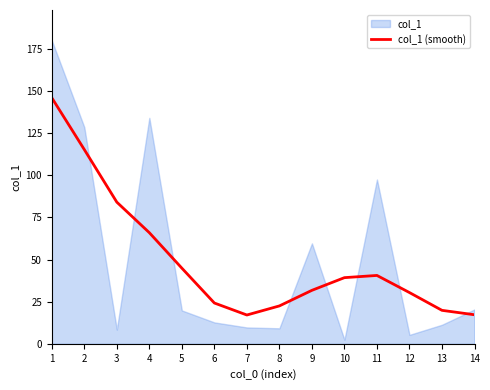

Is it true that col_1 (smooth) equals 24.2 at 6?

True